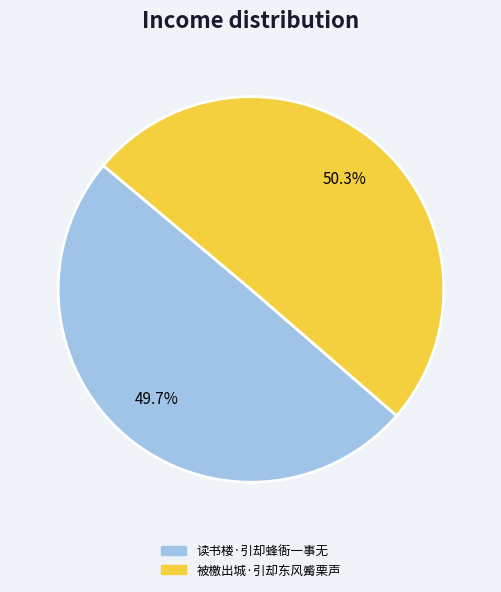

How much of the chart is everything except 被檄出城·引却东风觱栗声?

49.7%